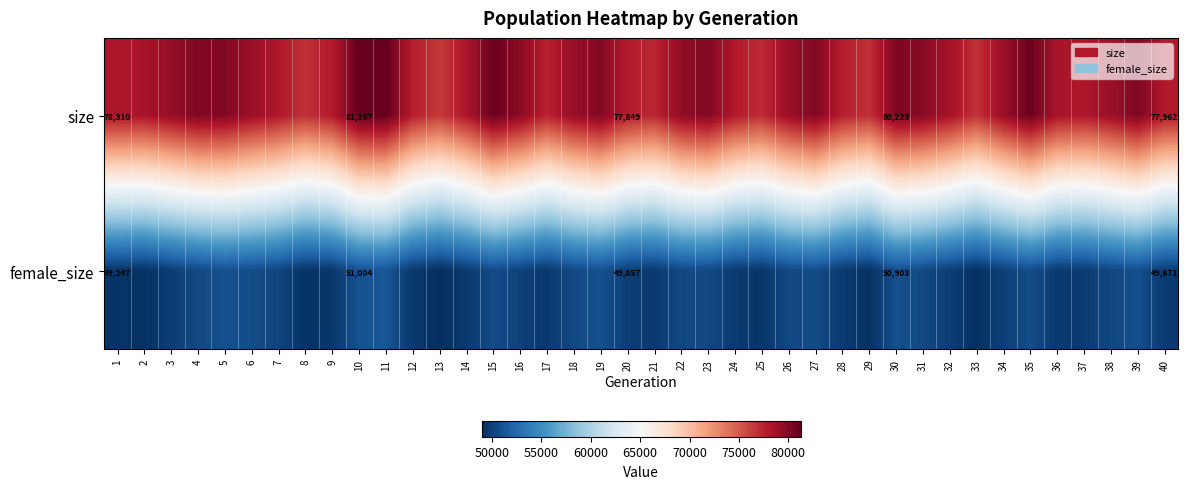

The value of female_size at 10 is 34989. True or false?

False